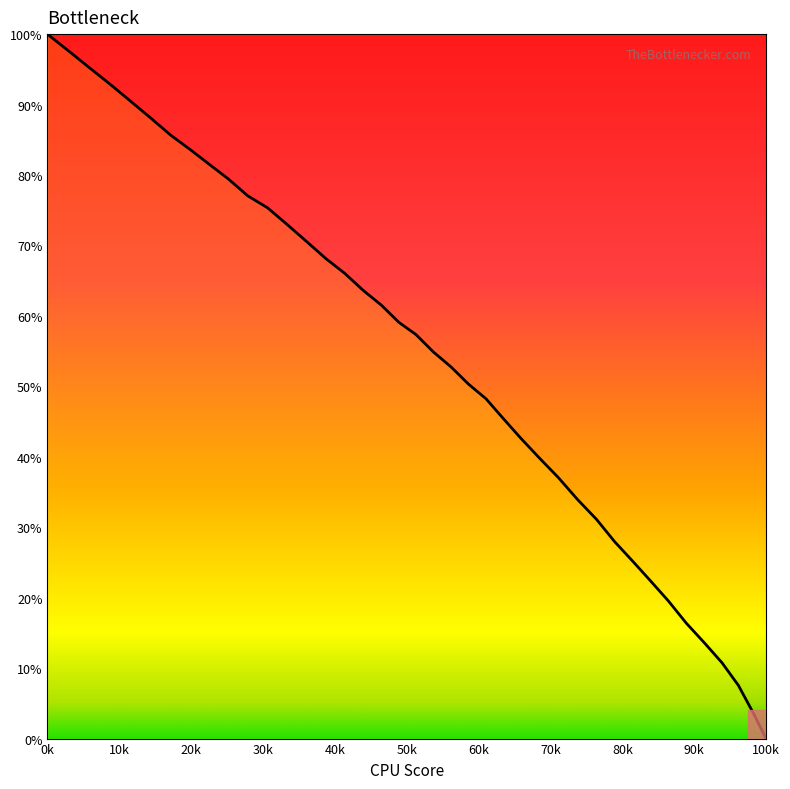

What is the greatest value displayed?

100.0